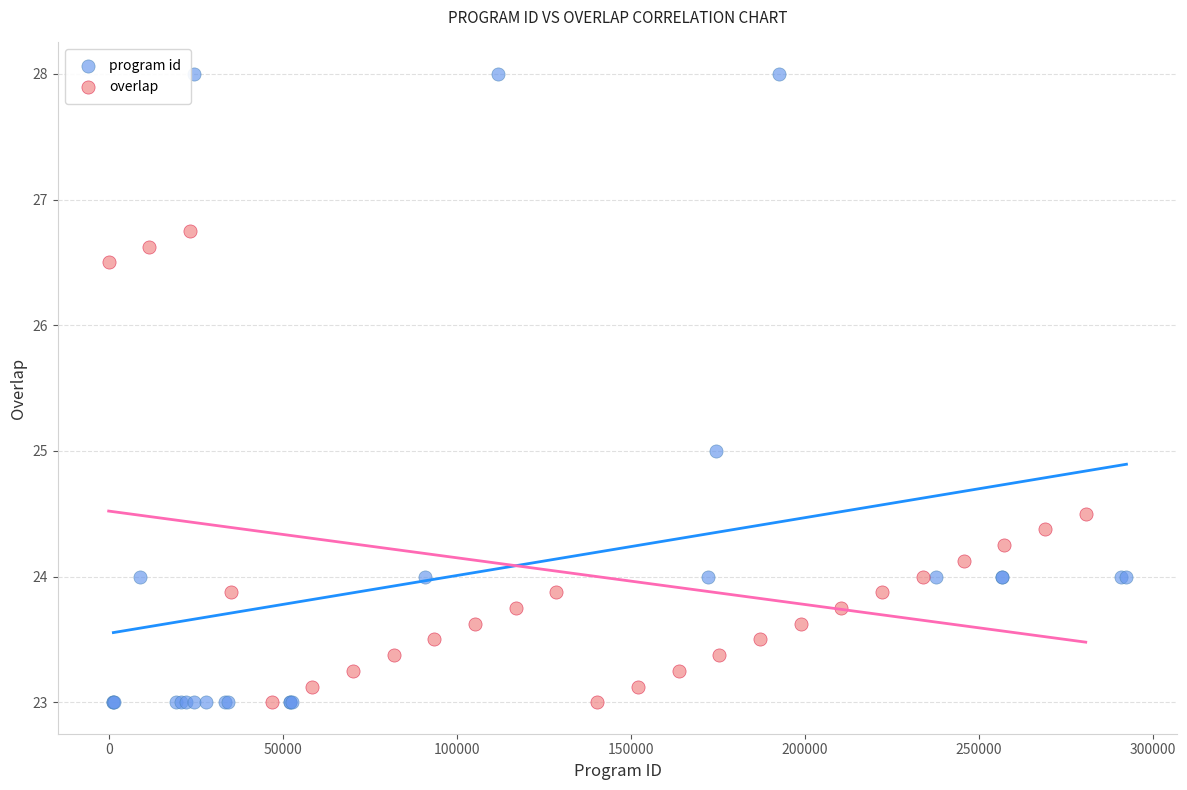

Which series contains the highest Y value?

program id